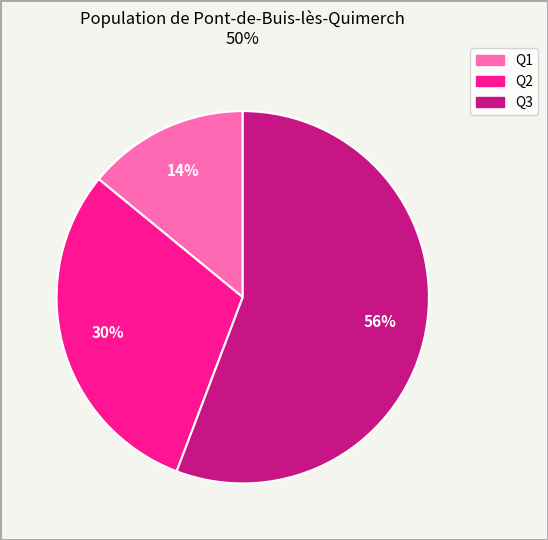

Is the sum of Q1 and Q2 greater than half?

No